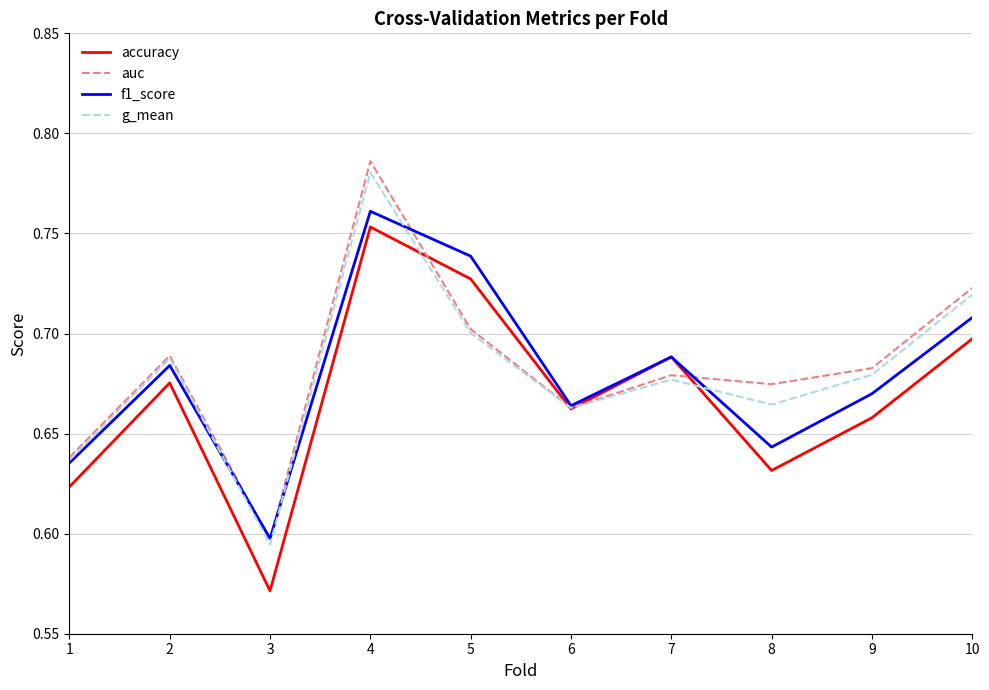

At which label is accuracy closest to 0?

3